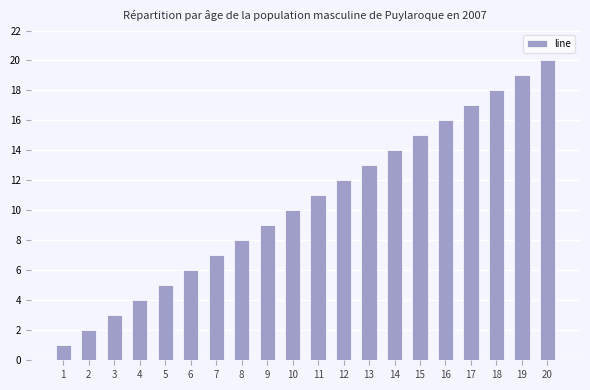

Does the chart contain stacked bars?

No